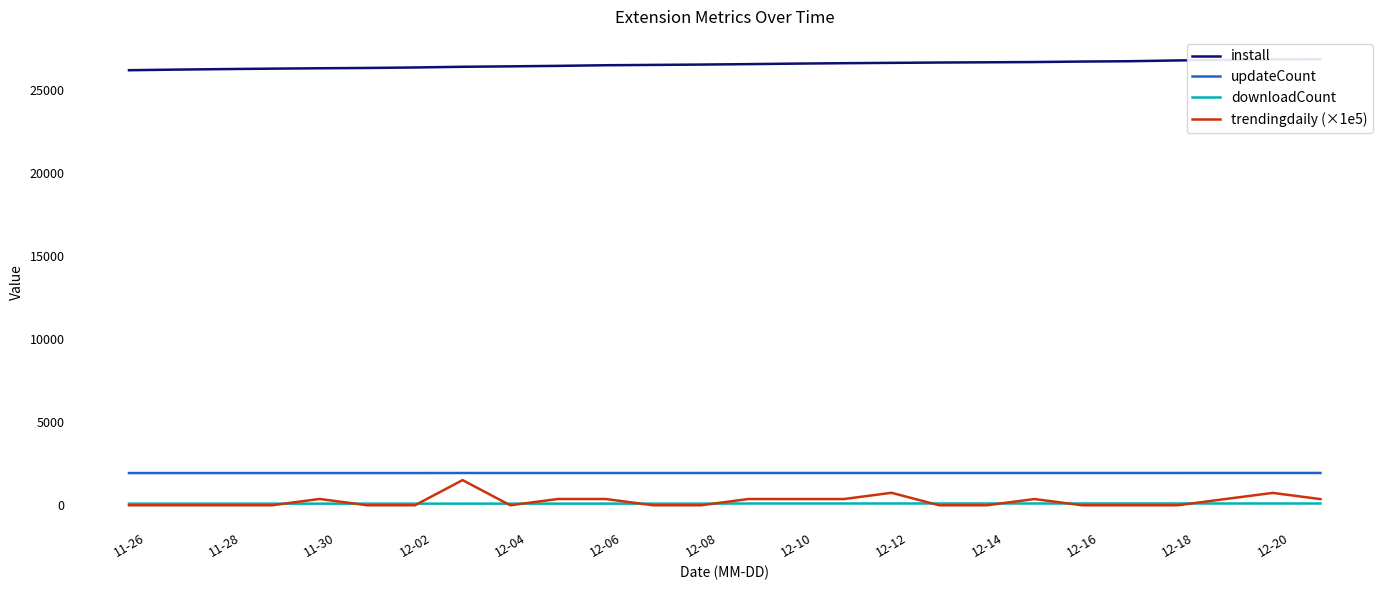

True or false: updateCount and downloadCount cross at least once.

False